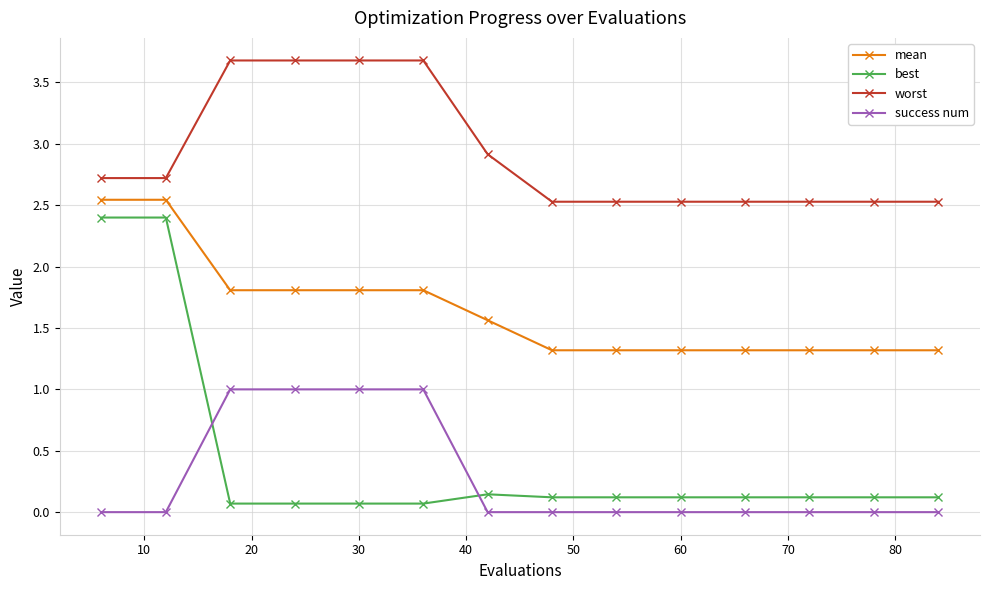

Which series has the widest spread of values?

best